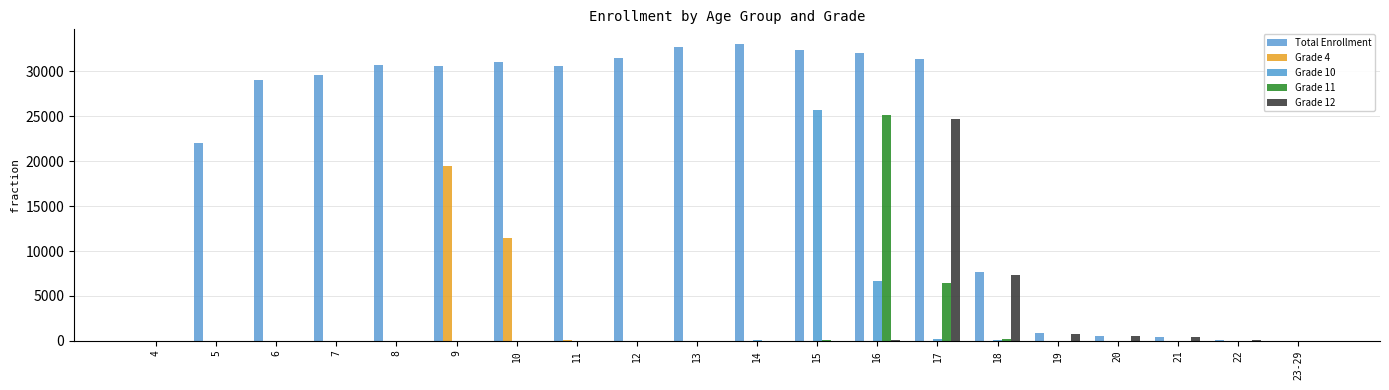

True or false: Grade 4 has a value of 6195 at 13.

False